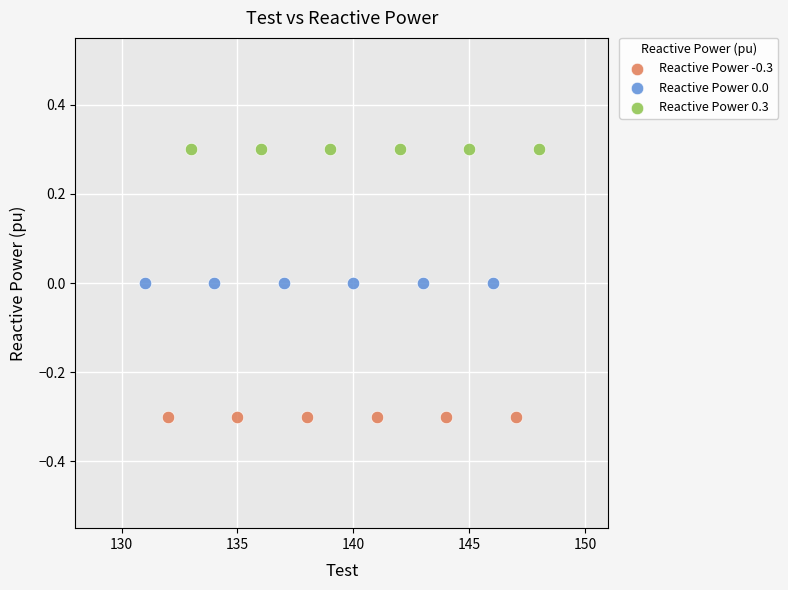

Which series contains the lowest Y value?

Reactive Power -0.3